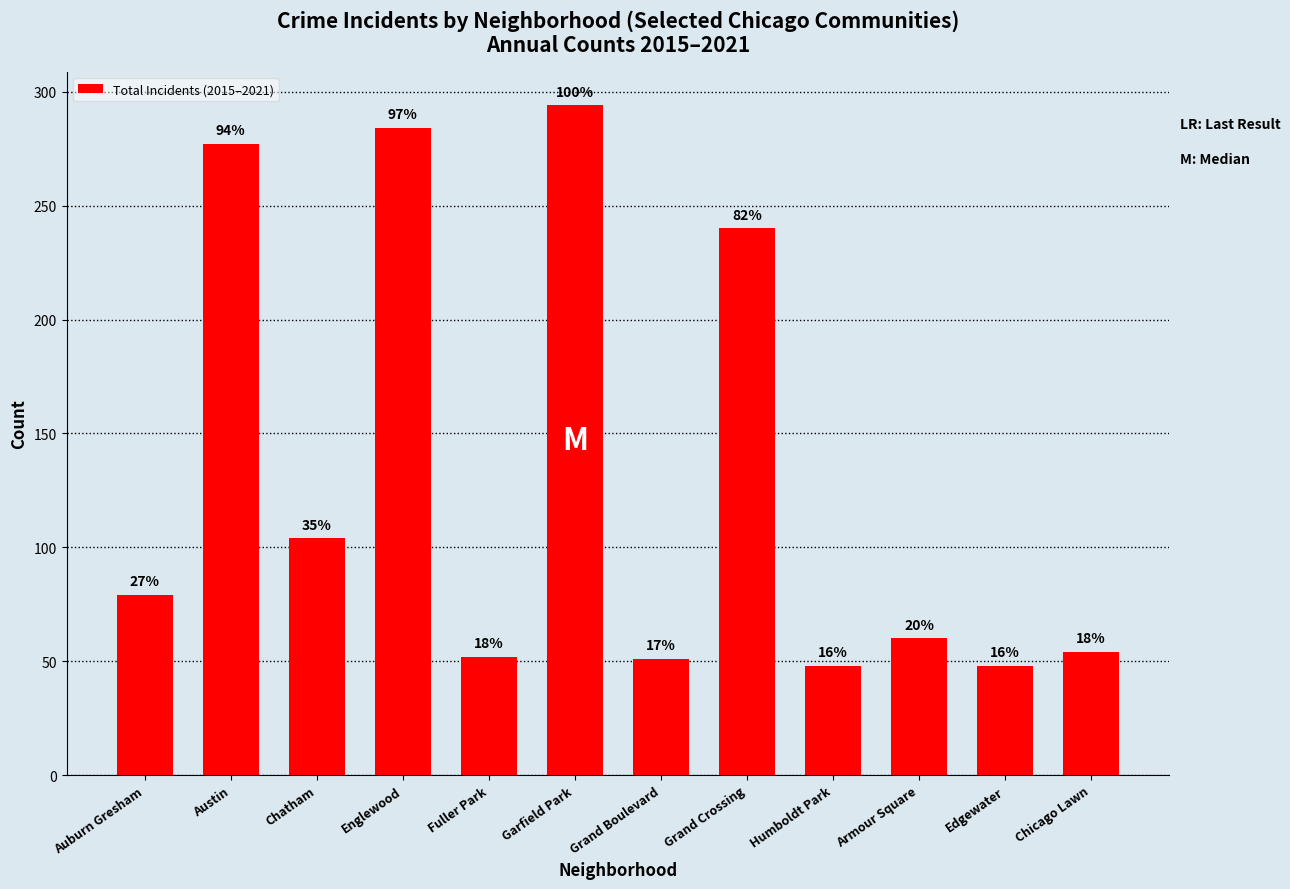

Where does the data first go above 79?

Austin